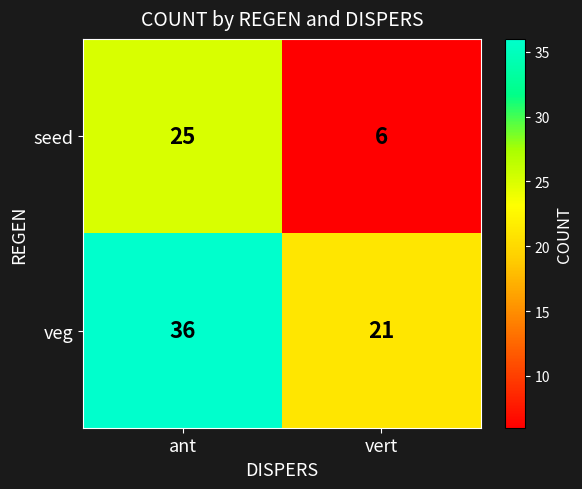

Rank the series by their average value, from highest to lowest.

veg, seed